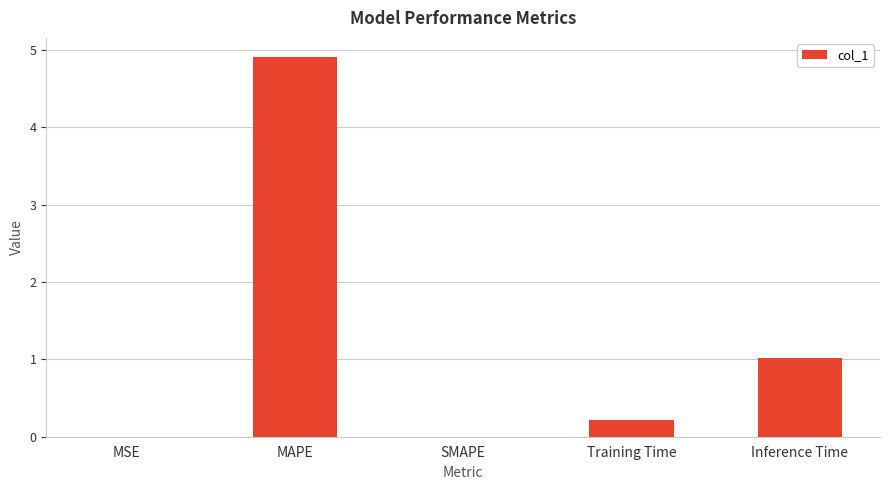

Which category has the highest value across all series?

MAPE